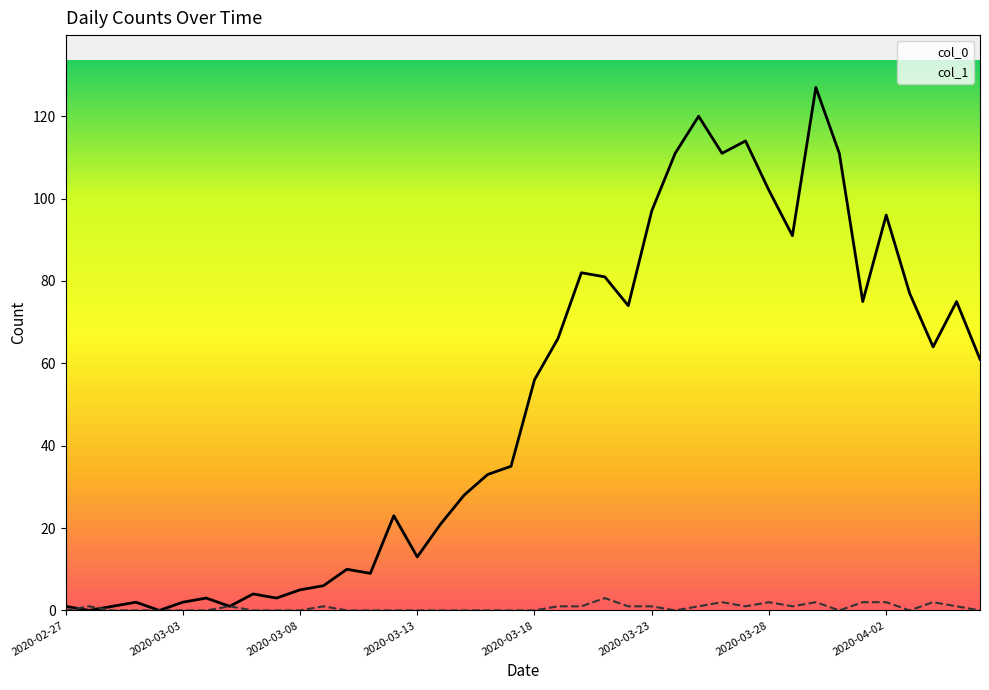

What is the sum of all col_1 values?

26